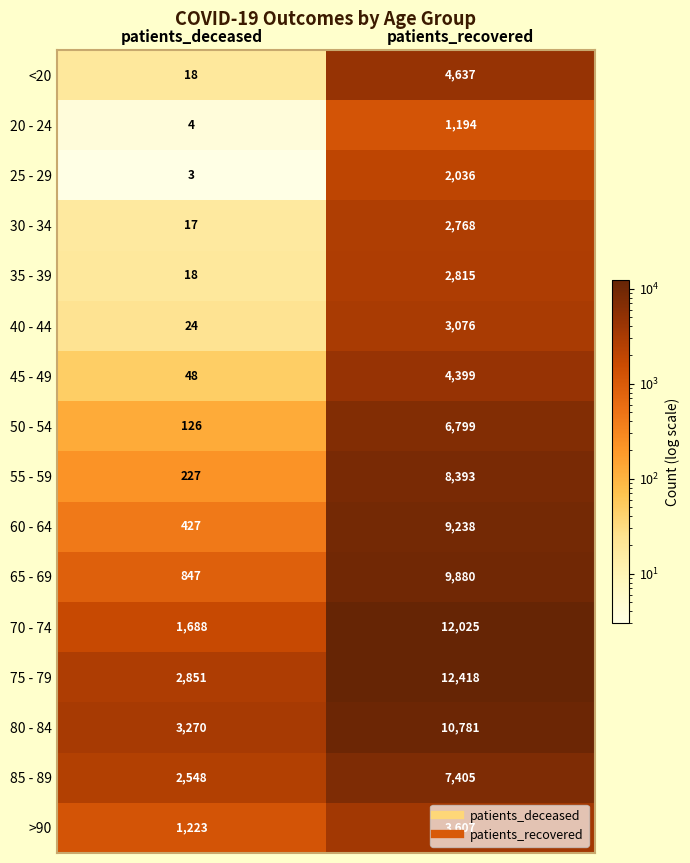

What is the greatest value displayed?

12418